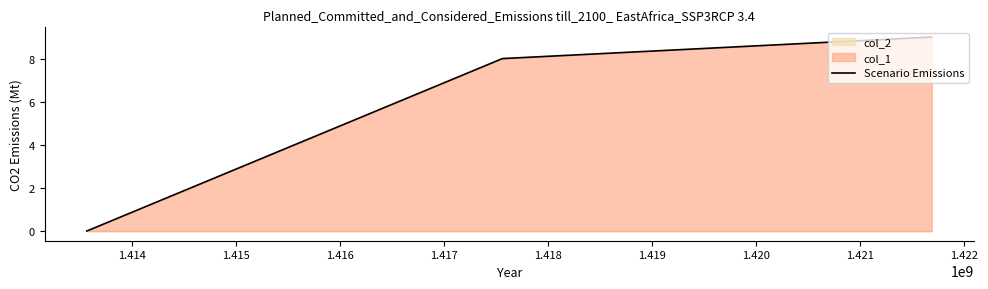

What is the highest value of the Scenario Emissions series?

9